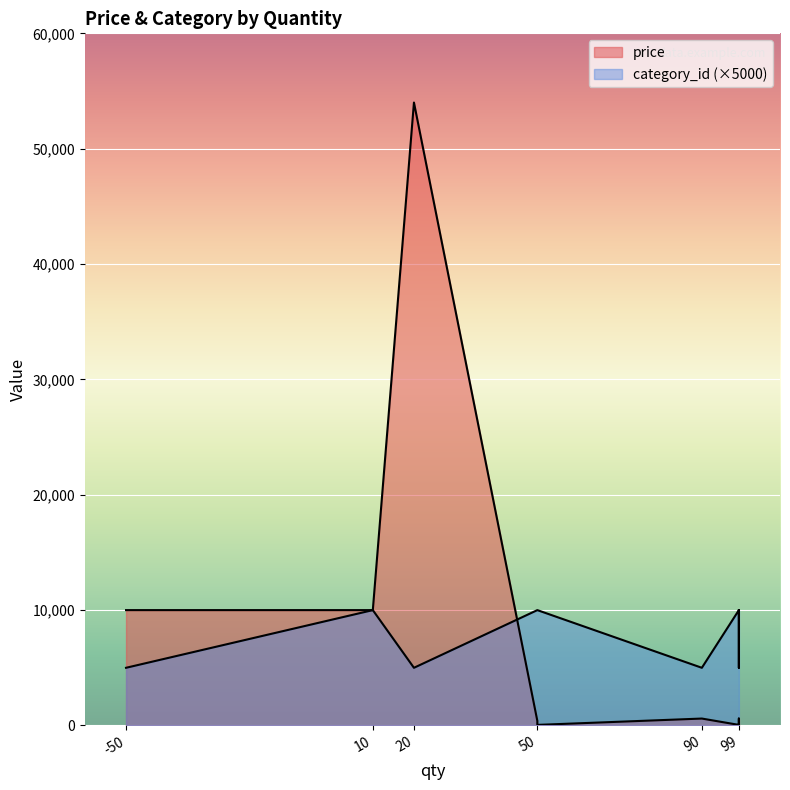

What is the difference between the maximum and second lowest values in the price series?

53950